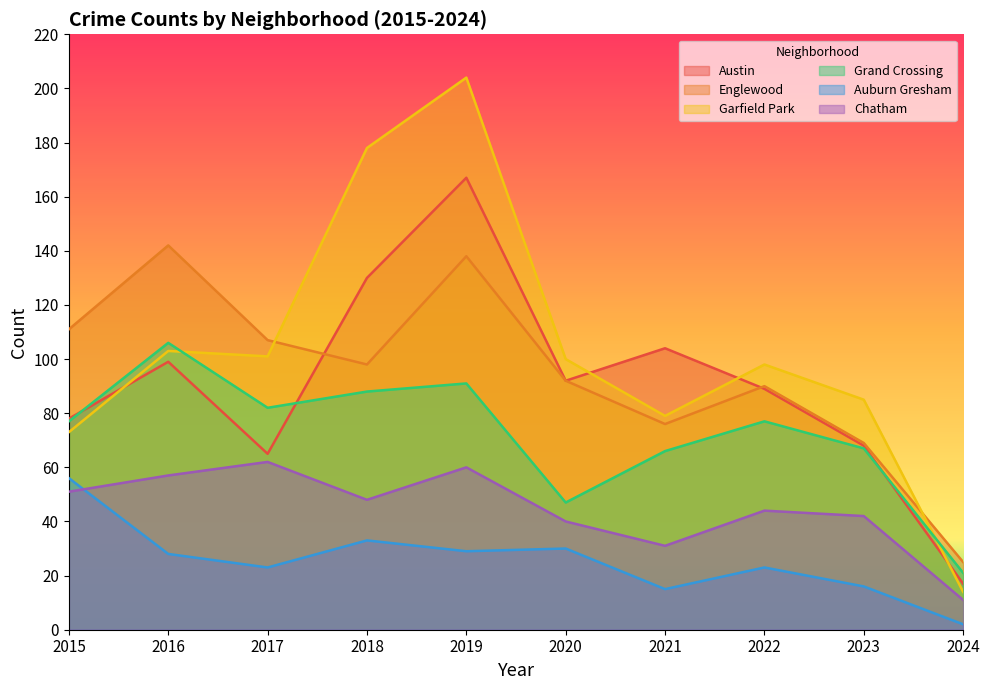

Rank the series by their maximum value, from lowest to highest.

Auburn Gresham, Chatham, Grand Crossing, Englewood, Austin, Garfield Park